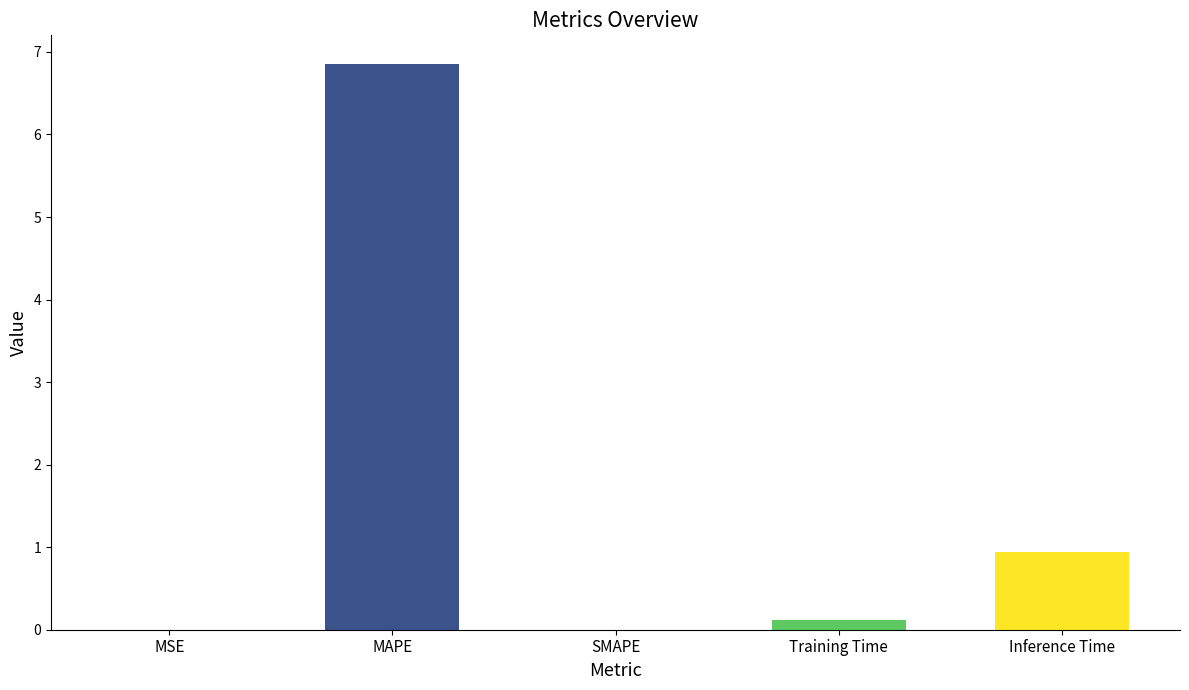

What value does the data have at MAPE?

6.9